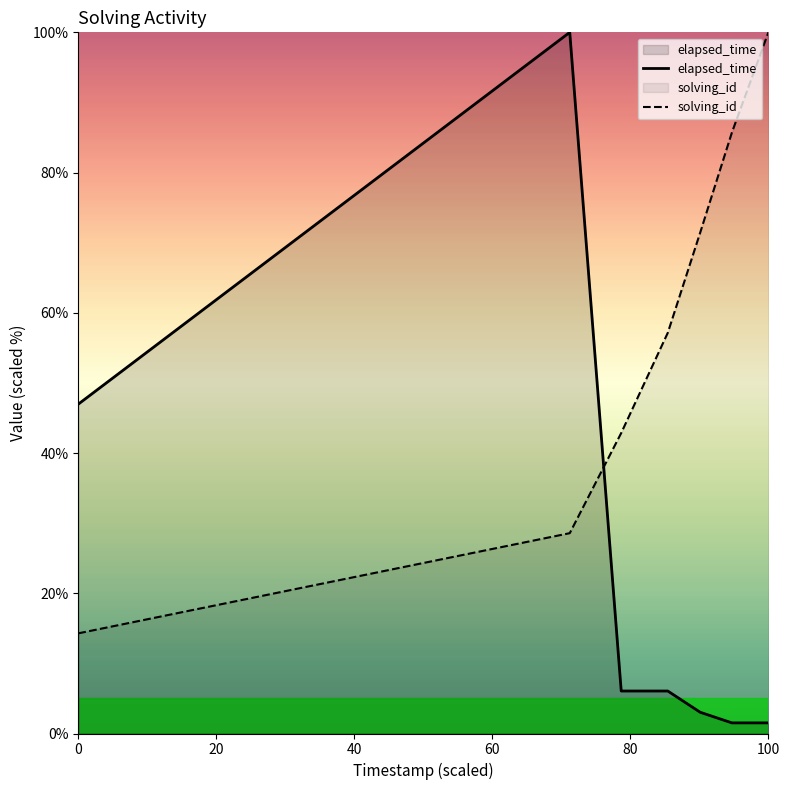

What is the difference between the highest and lowest values at 0?

32.7